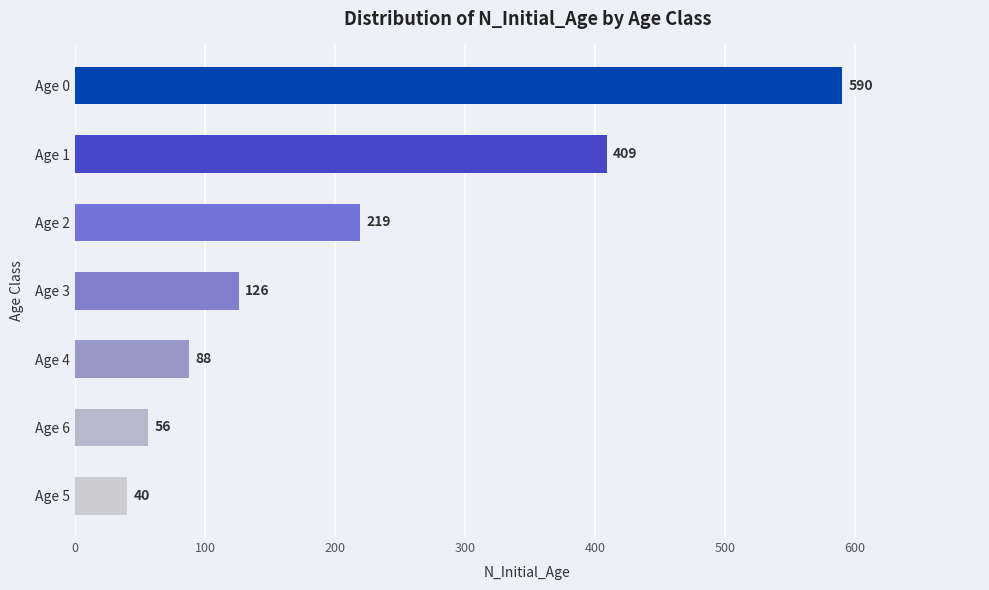

Which label corresponds to the smallest value in the chart?

Age 5